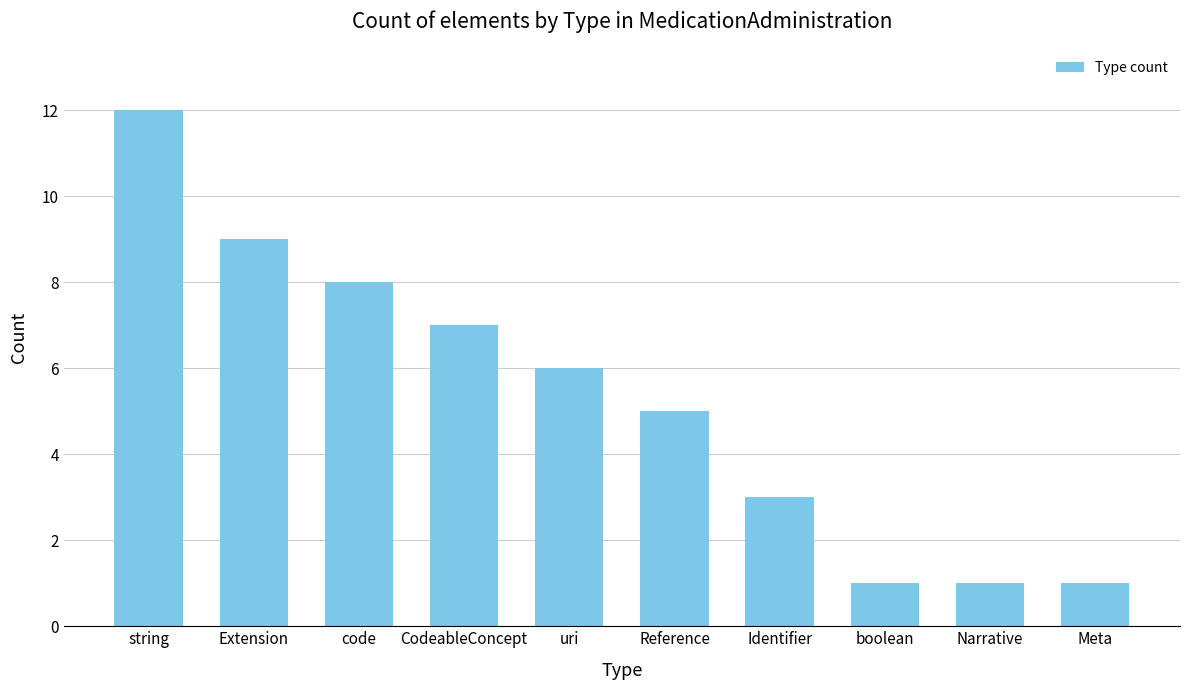

What is the difference between the values at Identifier and uri?

3